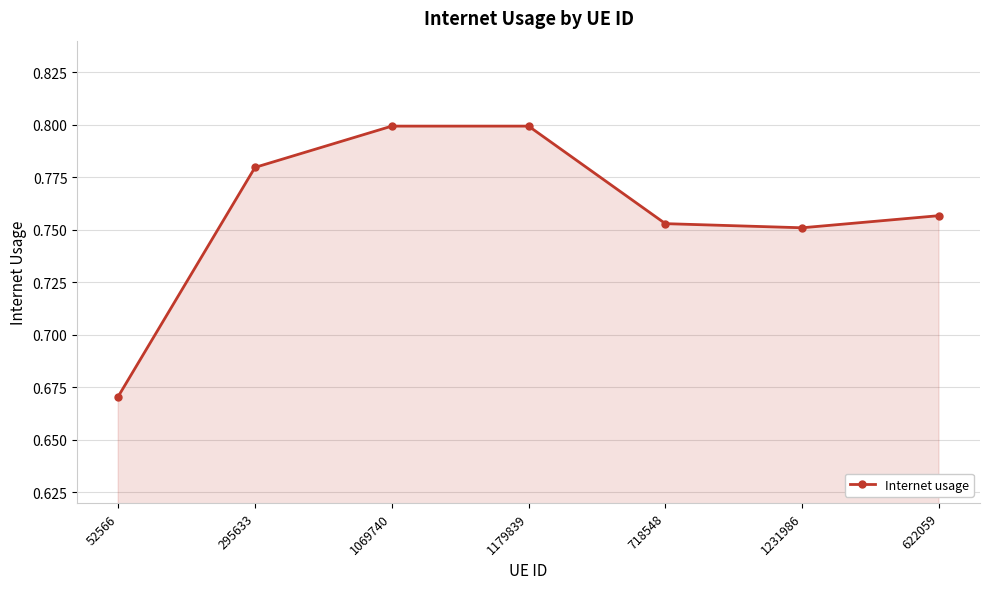

What is the sum of all values?

5.3